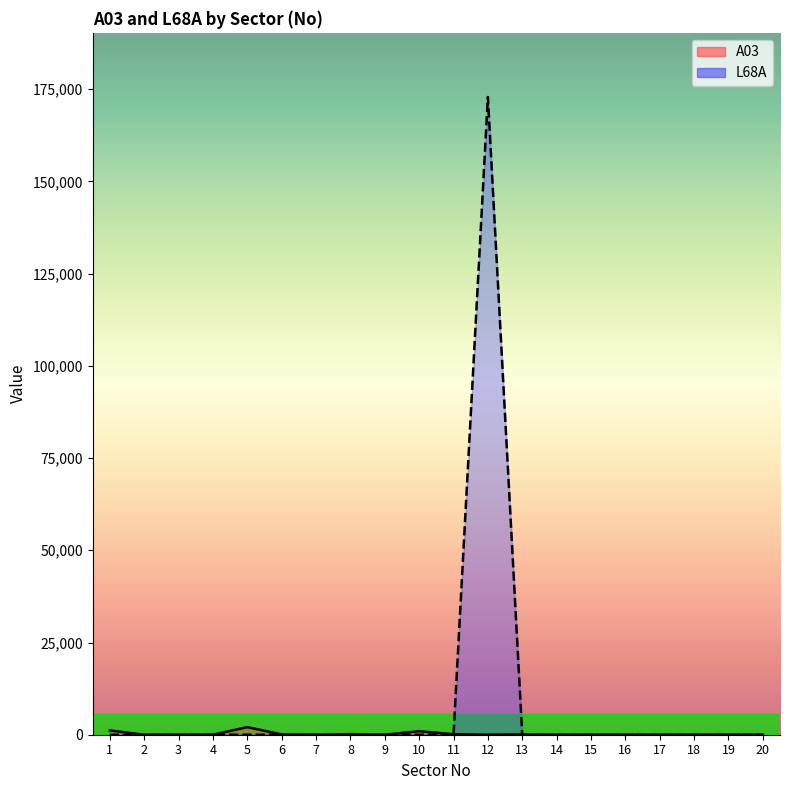

True or false: L68A has more than 1 points higher than both neighbors.

False